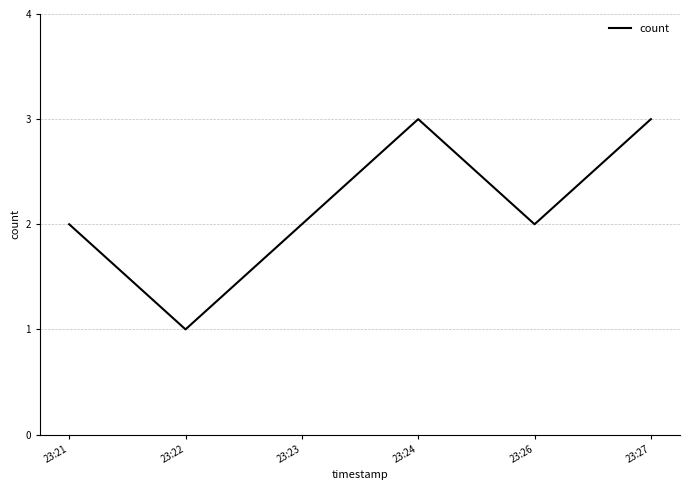

Reading right to left, list all the values displayed in this chart.

23:27=3	23:26=2	23:24=3	23:23=2	23:22=1	23:21=2